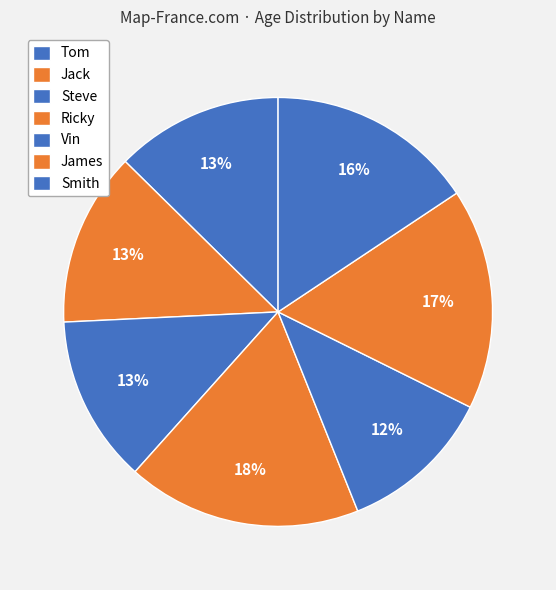

What is the smallest slice in the pie chart?

Vin